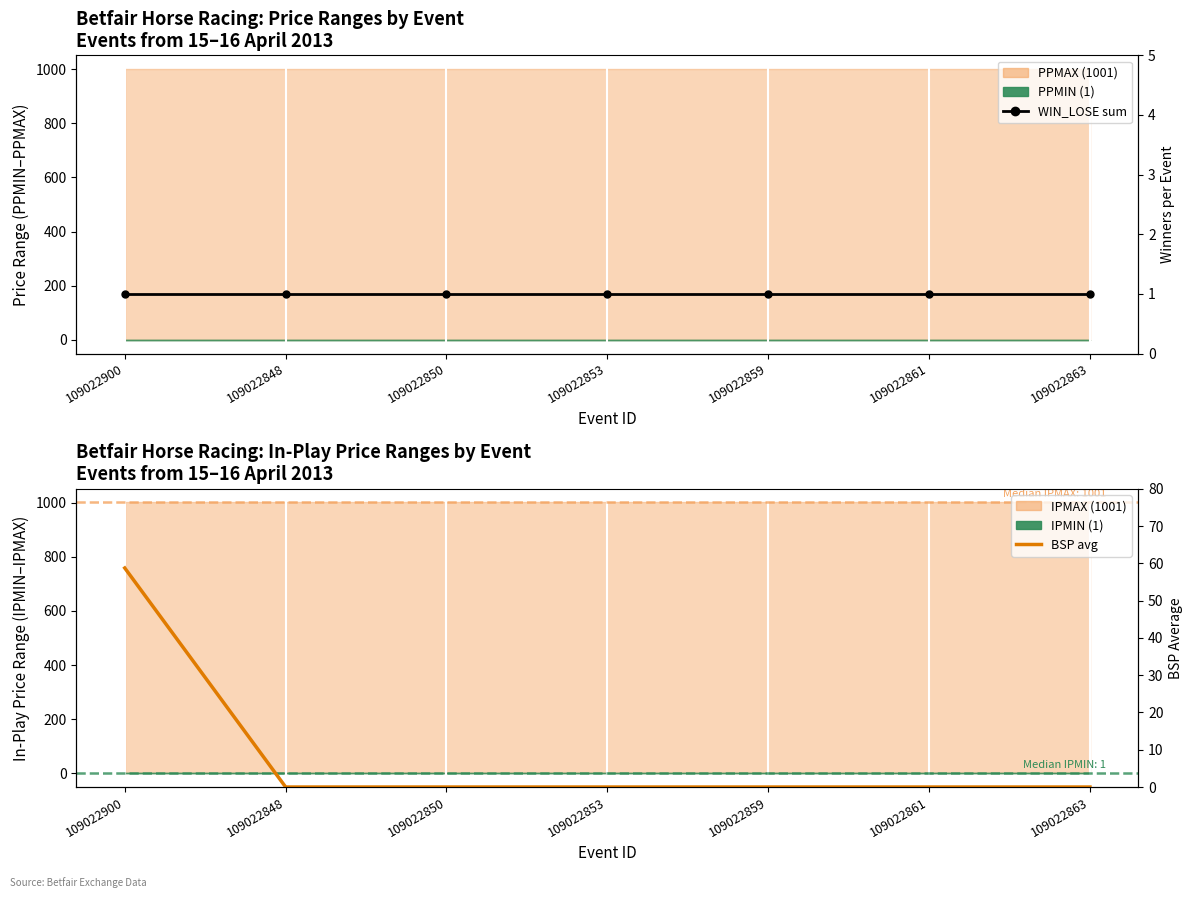

After their last crossing, which series has the higher values: WIN_LOSE sum or BSP avg (event 109022900)?

WIN_LOSE sum